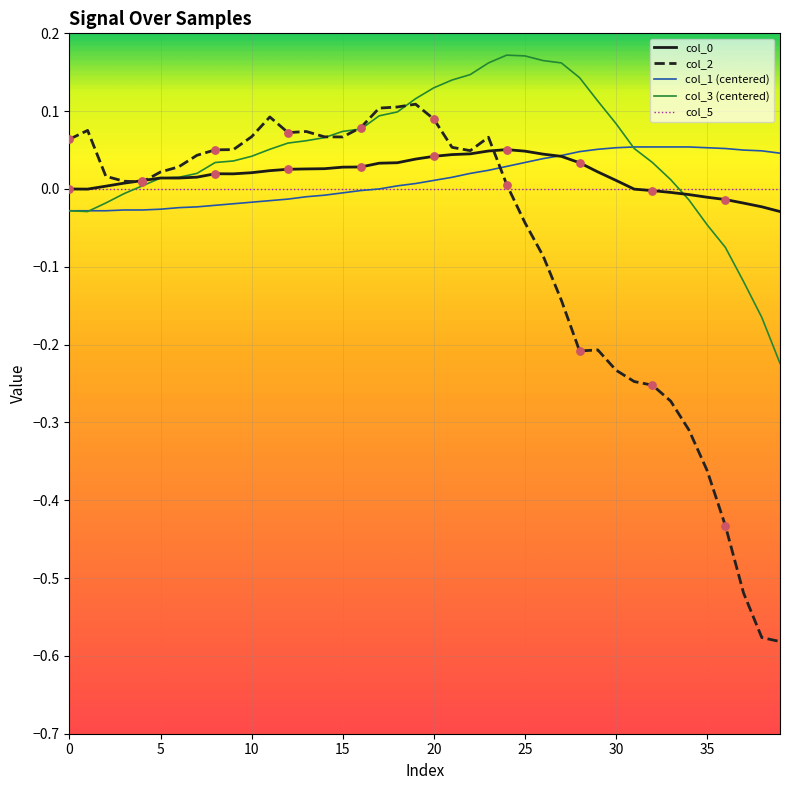

Which series has the largest range (max minus min)?

col_2